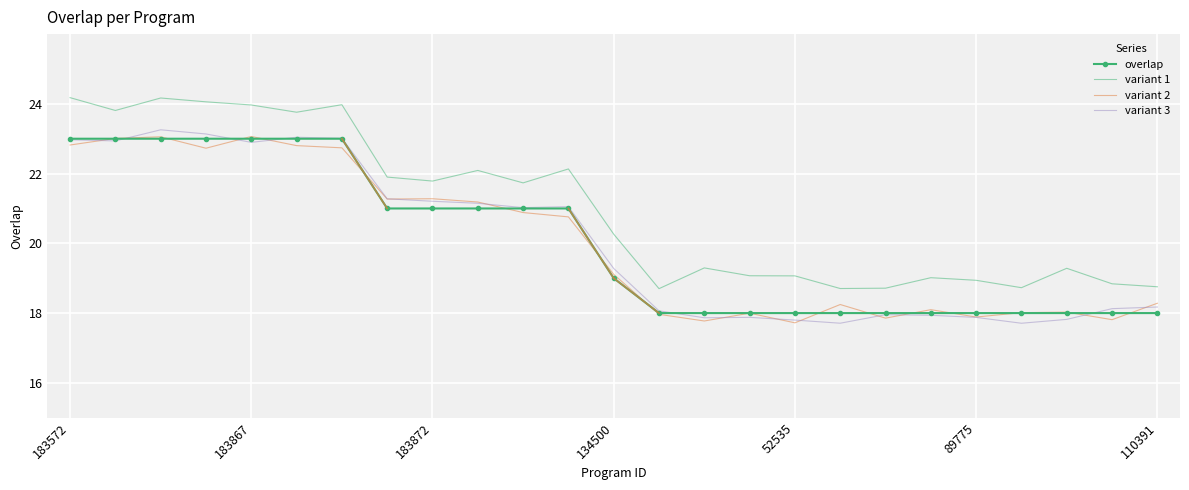

How many variant 2 values are between 17 and 22?

18